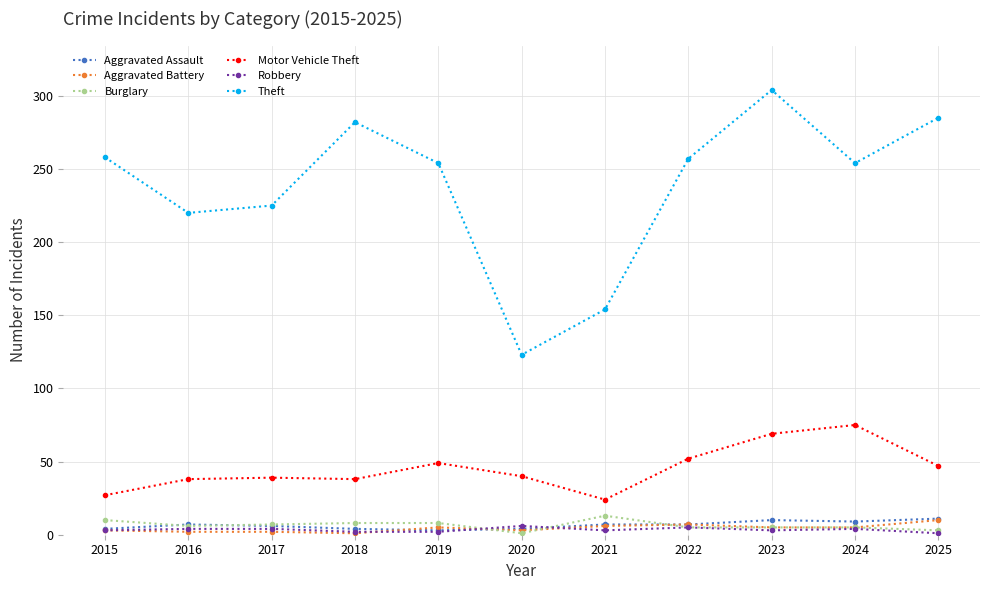

How many lines are shown in the chart?

6